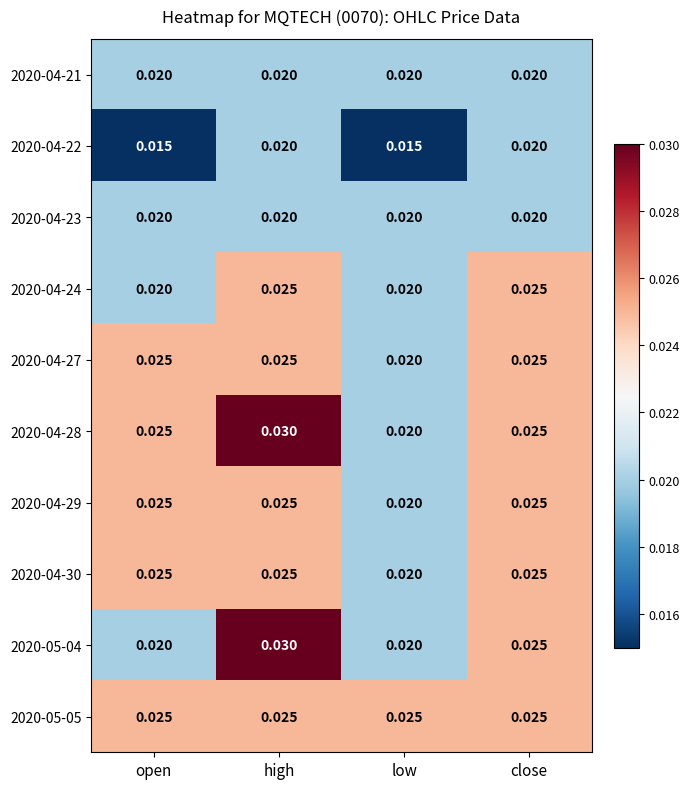

Is the value of 2020-04-22 at open greater than the value of 2020-04-21 at low?

No